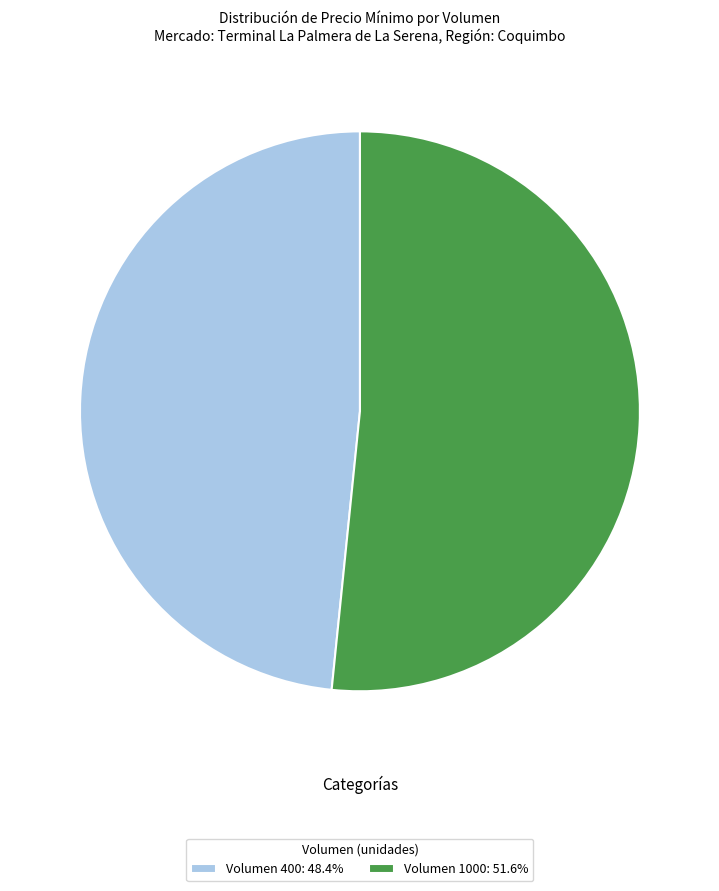

What is the ratio of the value at Volumen 1000: 51.6% to the value at Volumen 400: 48.4%?

1.1